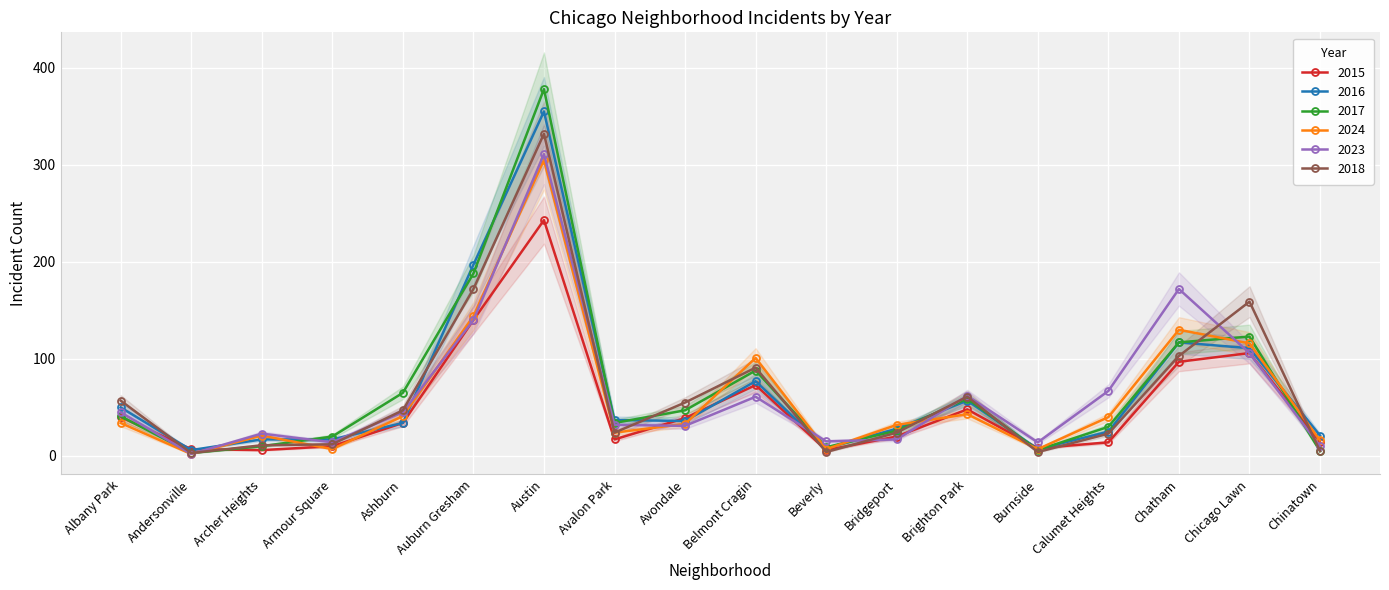

Where does the 2024 series first go above 34?

Ashburn